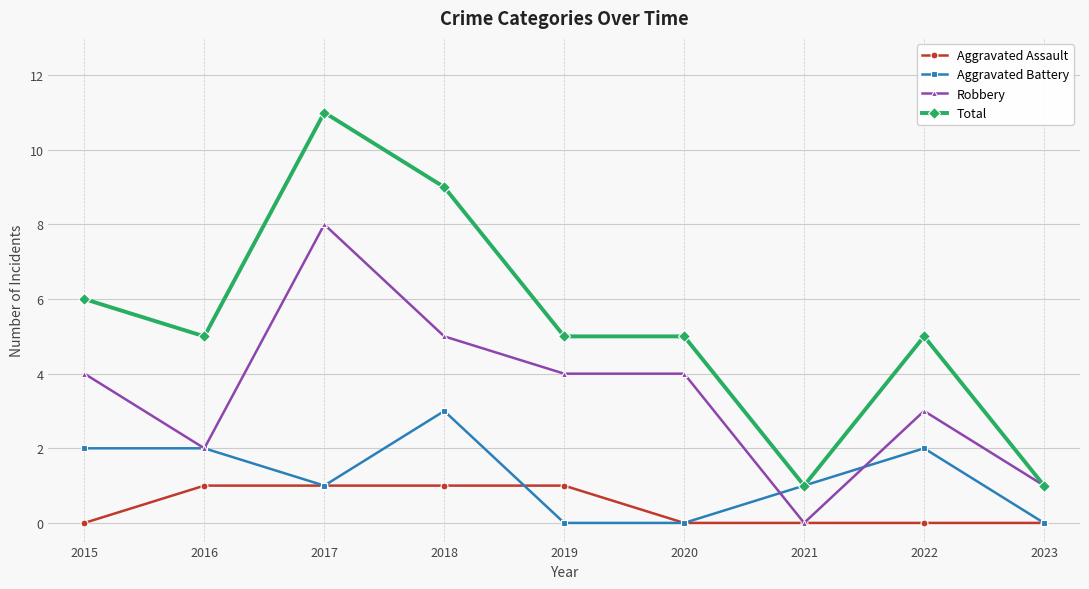

Reading right to left, list all the values displayed in this chart.

Aggravated Assault: 2023=0	2022=0	2021=0	2020=0	2019=1	2018=1	2017=1	2016=1	2015=0
Aggravated Battery: 2023=0	2022=2	2021=1	2020=0	2019=0	2018=3	2017=1	2016=2	2015=2
Robbery: 2023=1	2022=3	2021=0	2020=4	2019=4	2018=5	2017=8	2016=2	2015=4
Total: 2023=1	2022=5	2021=1	2020=5	2019=5	2018=9	2017=11	2016=5	2015=6